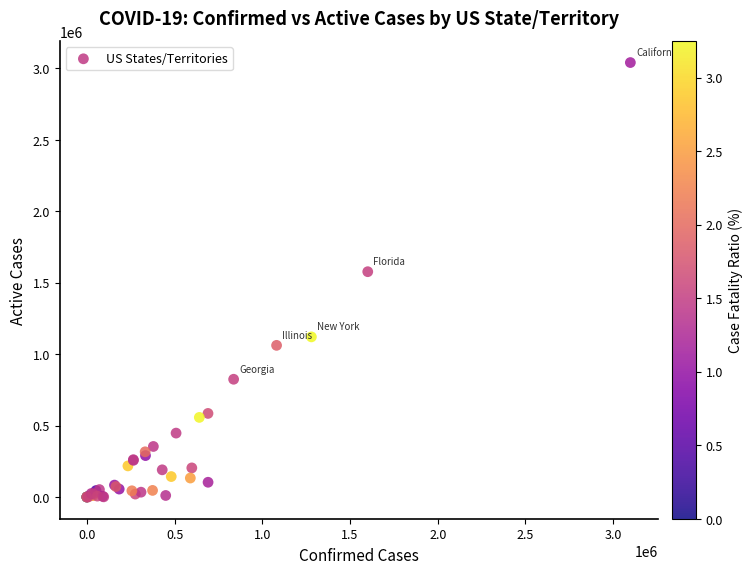

What Y value in the scatter plot is closest to 1519876?

1576433